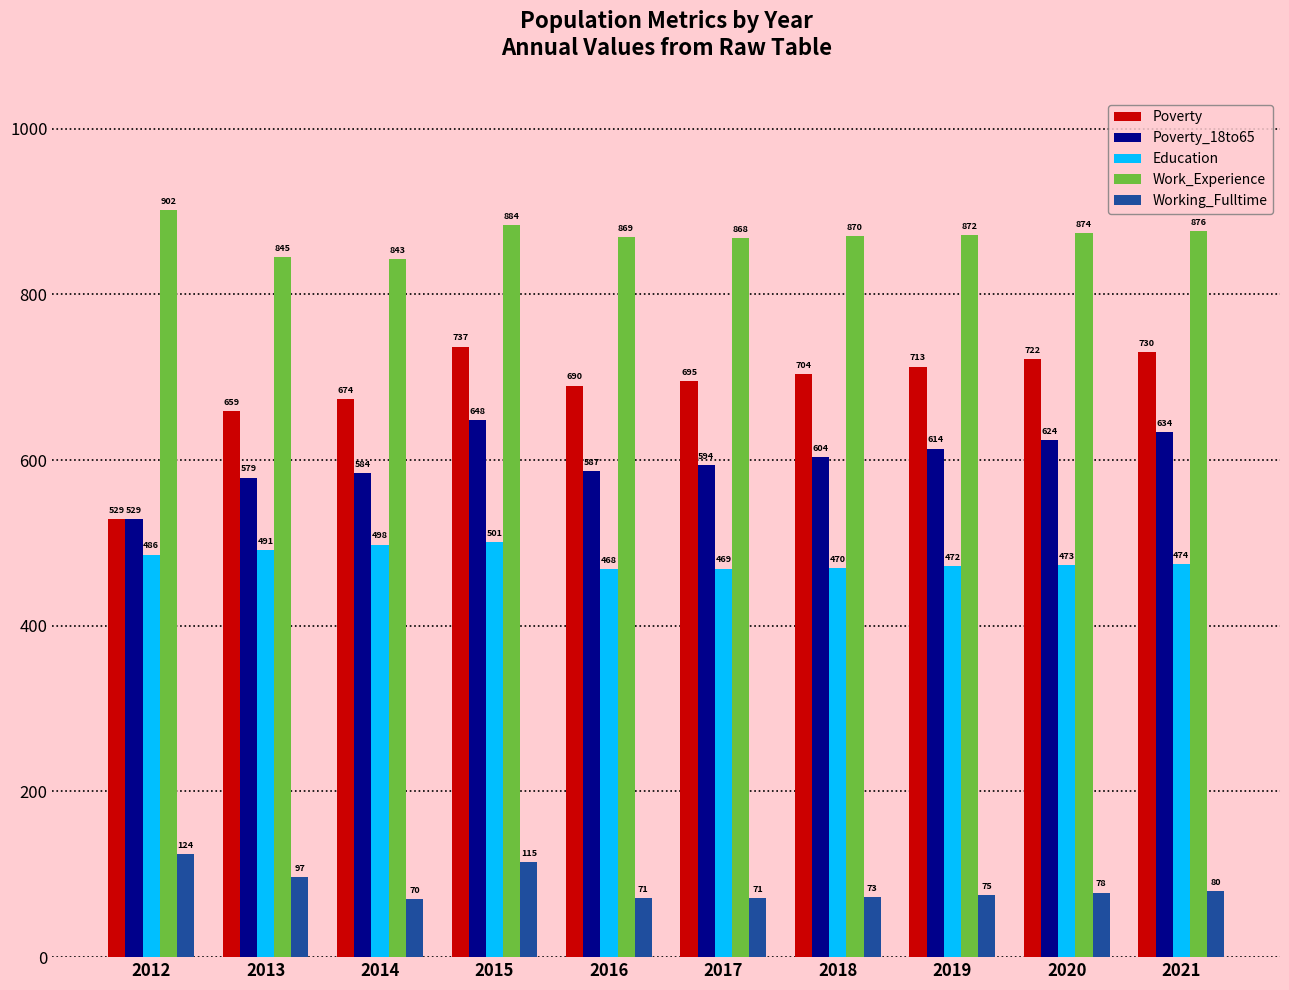

True or false: Poverty has a value of 674 at 2014.

True